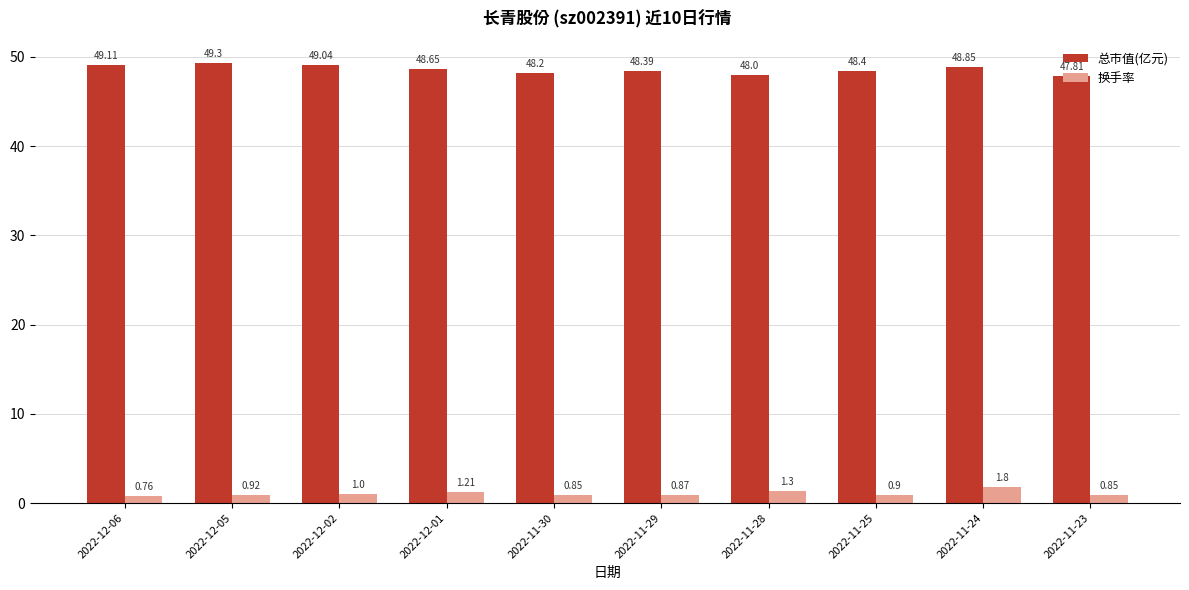

What is the difference between the highest and lowest values at 2022-11-29?

47.5